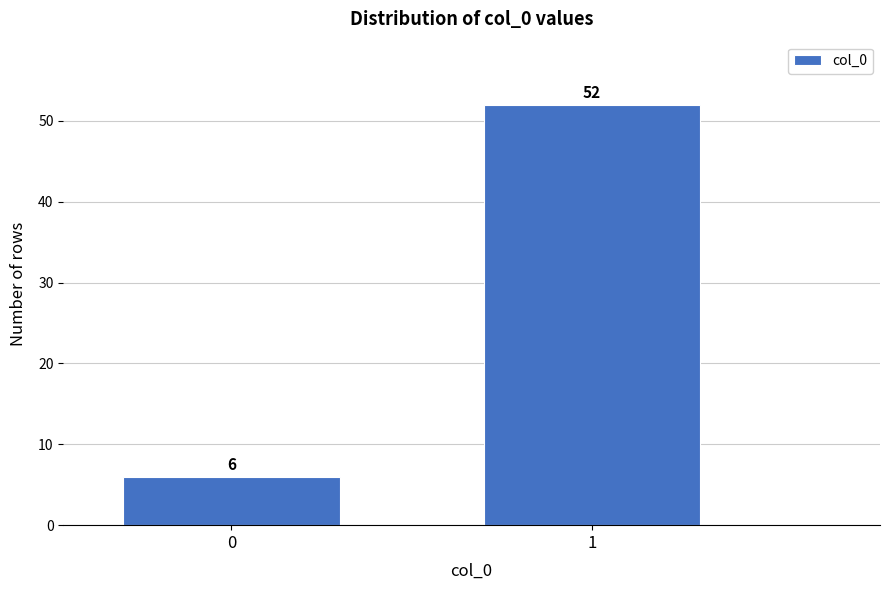

Reading right to left, list all the values displayed in this chart.

52	6